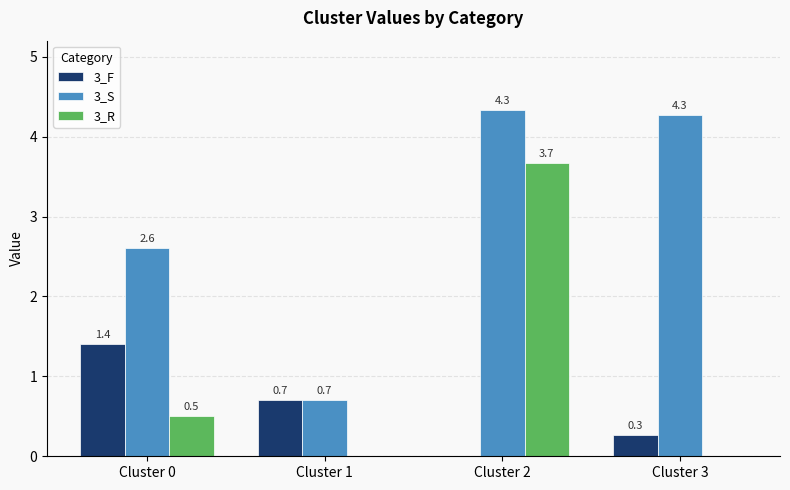

Reading left to right, extract all data points from this chart.

3_F: Cluster 0=1.4	Cluster 1=0.7	Cluster 2=0.0	Cluster 3=0.3
3_S: Cluster 0=2.6	Cluster 1=0.7	Cluster 2=4.3	Cluster 3=4.3
3_R: Cluster 0=0.5	Cluster 1=0.0	Cluster 2=3.7	Cluster 3=0.0